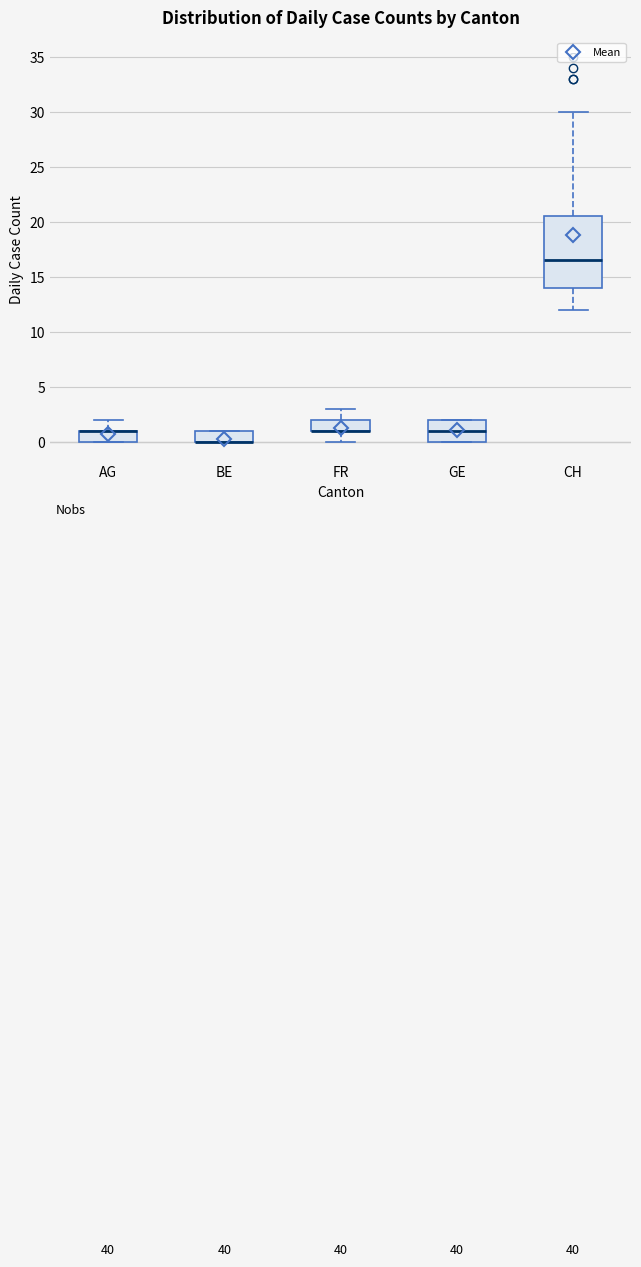

Reading left to right, read every box against the y-axis: the position of its median line, the range the box covers, and the ends of its whiskers. The values are not printed on the chart, so give them approximately, as read against the axis.

AG: median 1.0 (drawn on the box's upper edge), box 0.0 to 1.0, whiskers 0.0 to 2.0
BE: median 0.0 (drawn on the box's lower edge), box 0.0 to 1.0, whiskers 0.0 to 1.0
FR: median 1.0 (drawn on the box's lower edge), box 1.0 to 2.0, whiskers 0.0 to 3.0
GE: median 1.0, box 0.0 to 2.0, whiskers 0.0 to 2.0
CH: median 16.5, box 14.0 to 20.5, whiskers 12.0 to 30.0